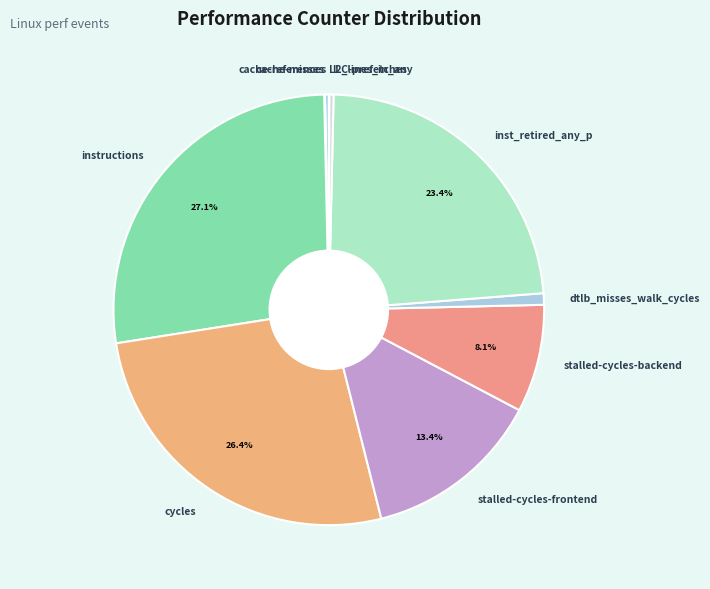

Do dtlb_misses_walk_cycles and inst_retired_any_p together represent more than half of the pie?

No